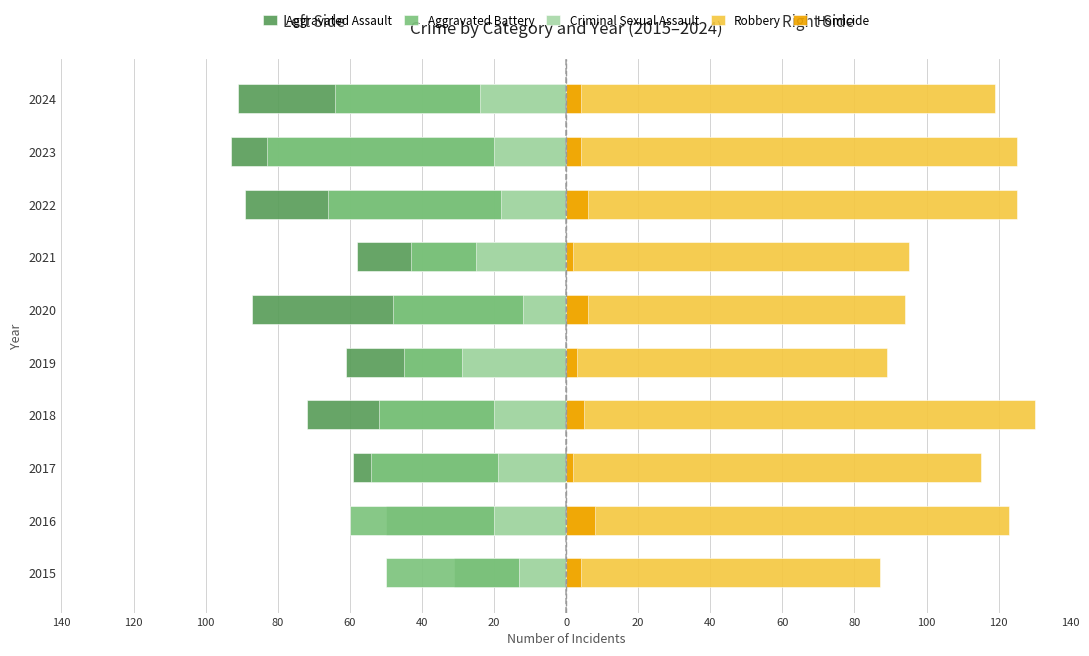

What is the difference between the Homicide values at 2018 and 2023?

1